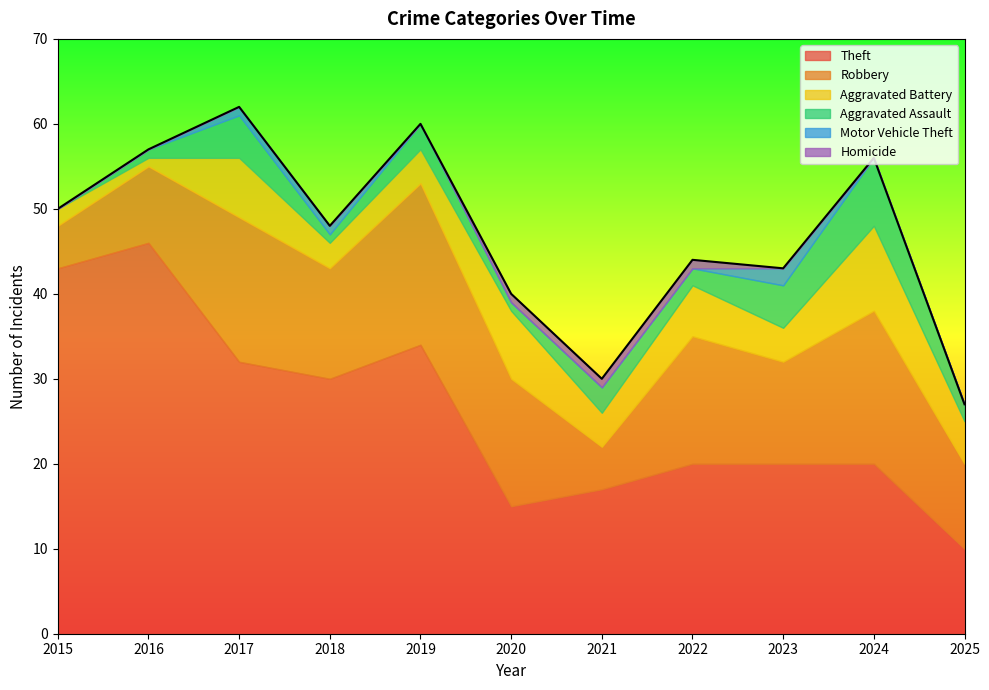

After their last crossing, which series has the higher values: Motor Vehicle Theft or Homicide?

Motor Vehicle Theft